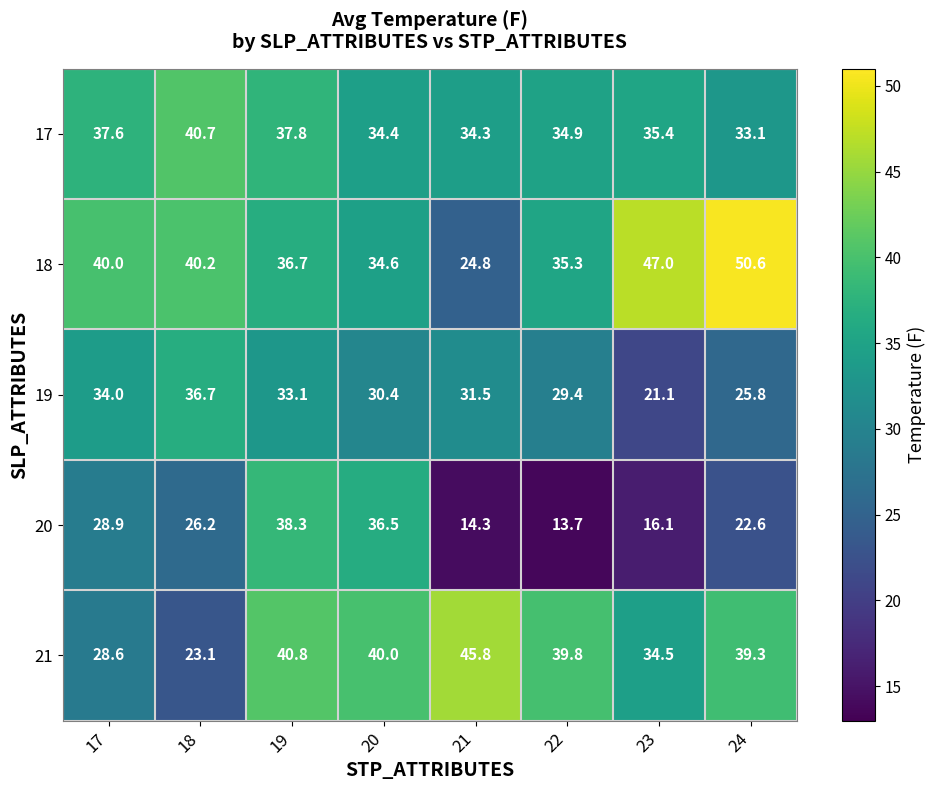

List the series in order of their peak value, highest first.

18, 21, 17, 20, 19